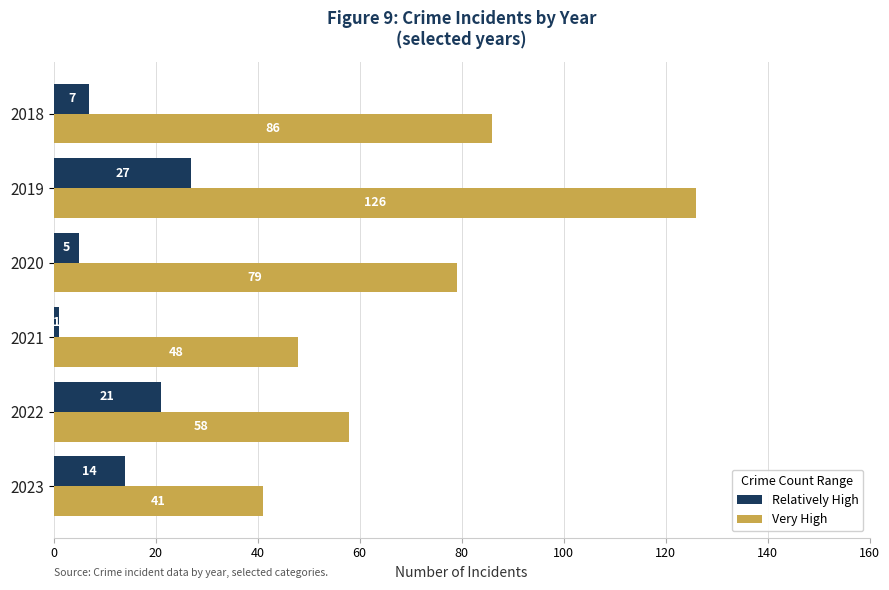

The Relatively High series shows 5 at 2020. True or false?

True